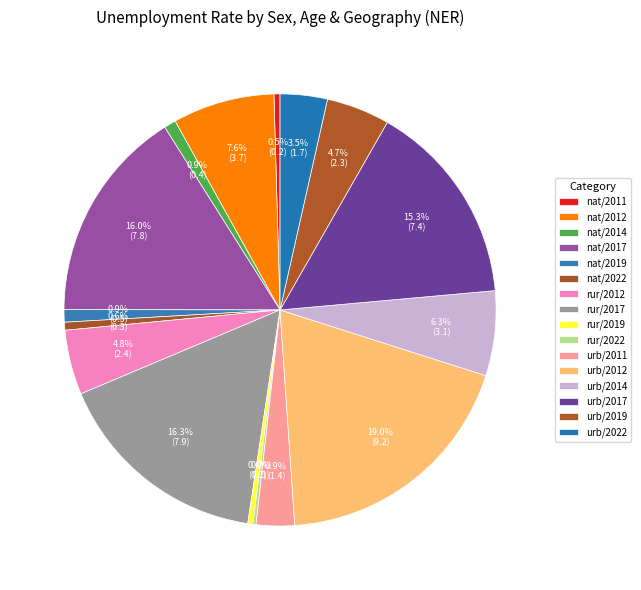

Is there any slice that represents more than half of the pie?

No